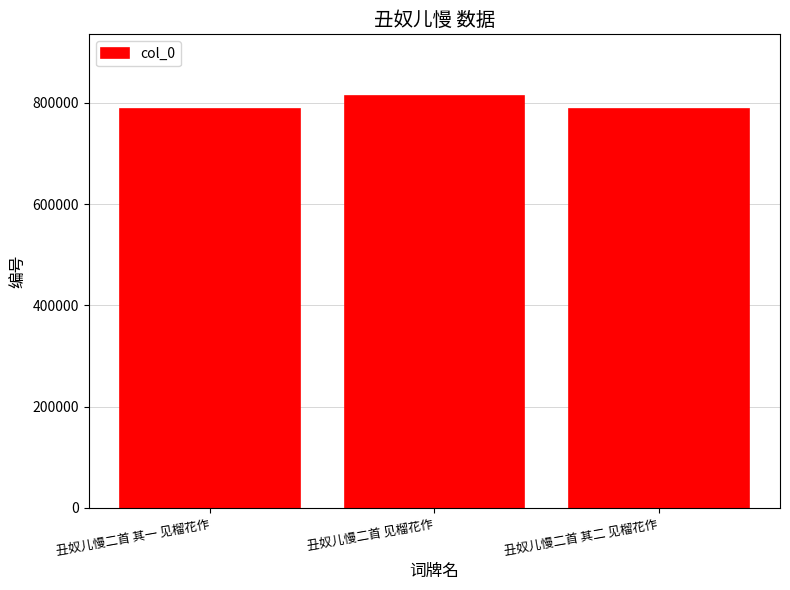

What is the difference between the values at 丑奴儿慢二首 其二 见榴花作 and 丑奴儿慢二首 其一 见榴花作?

1